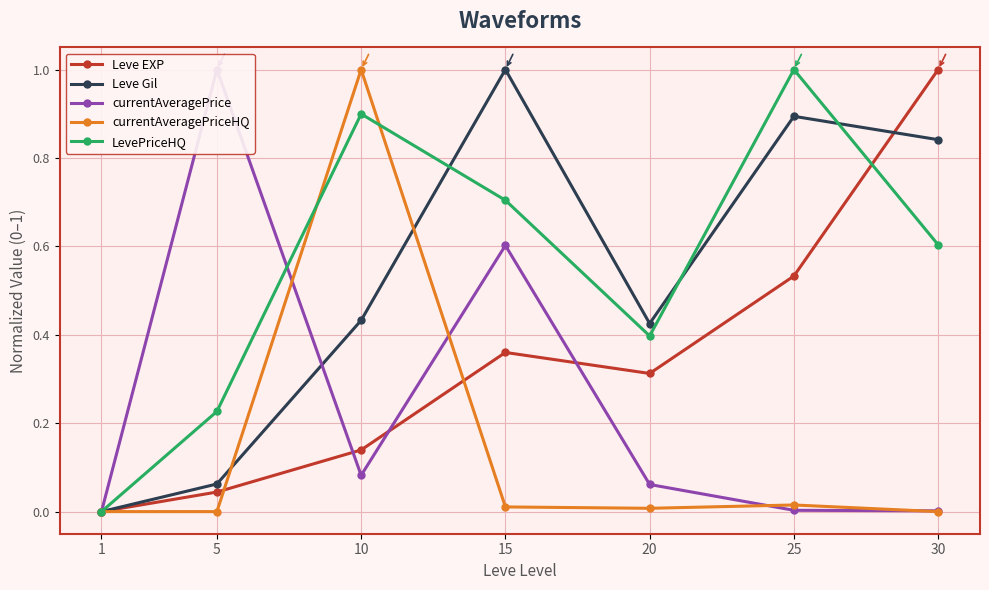

What is the difference between the maximum and minimum values in the currentAveragePrice series?

1.0